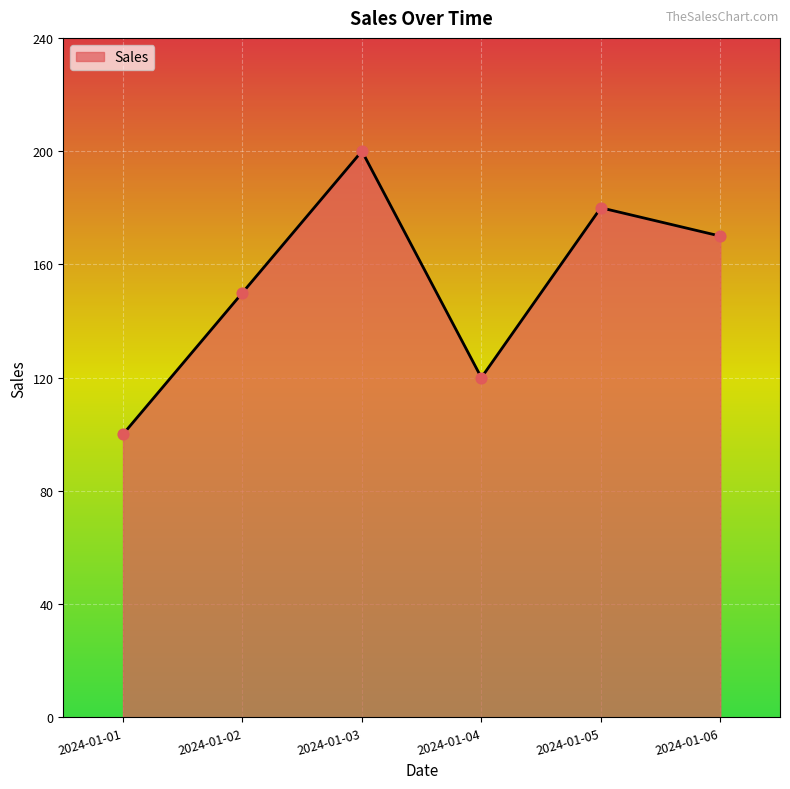

Between 2024-01-06 and 2024-01-01, which is larger?

2024-01-06